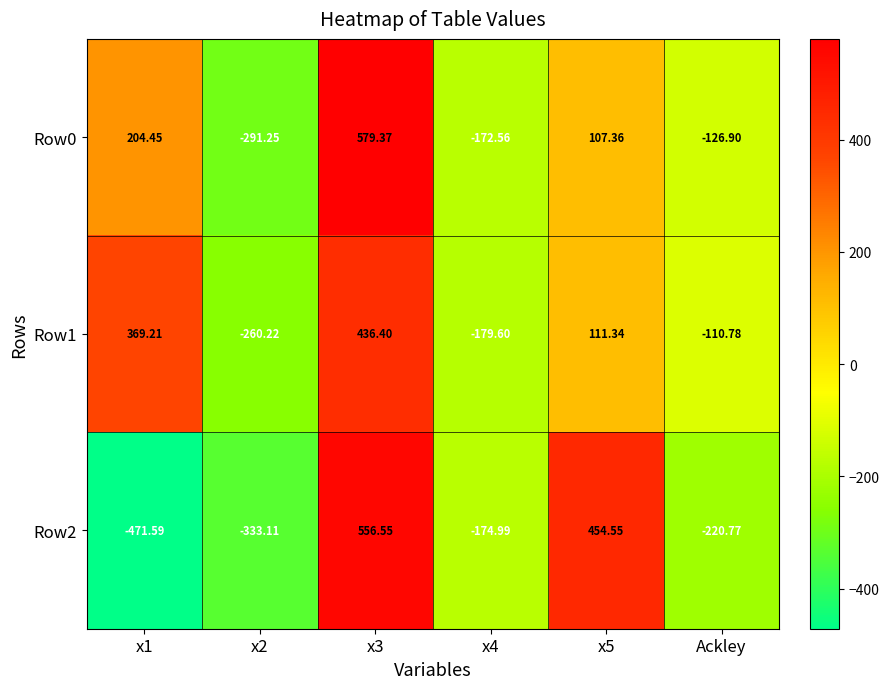

How many negative values does the Row2 series have?

4